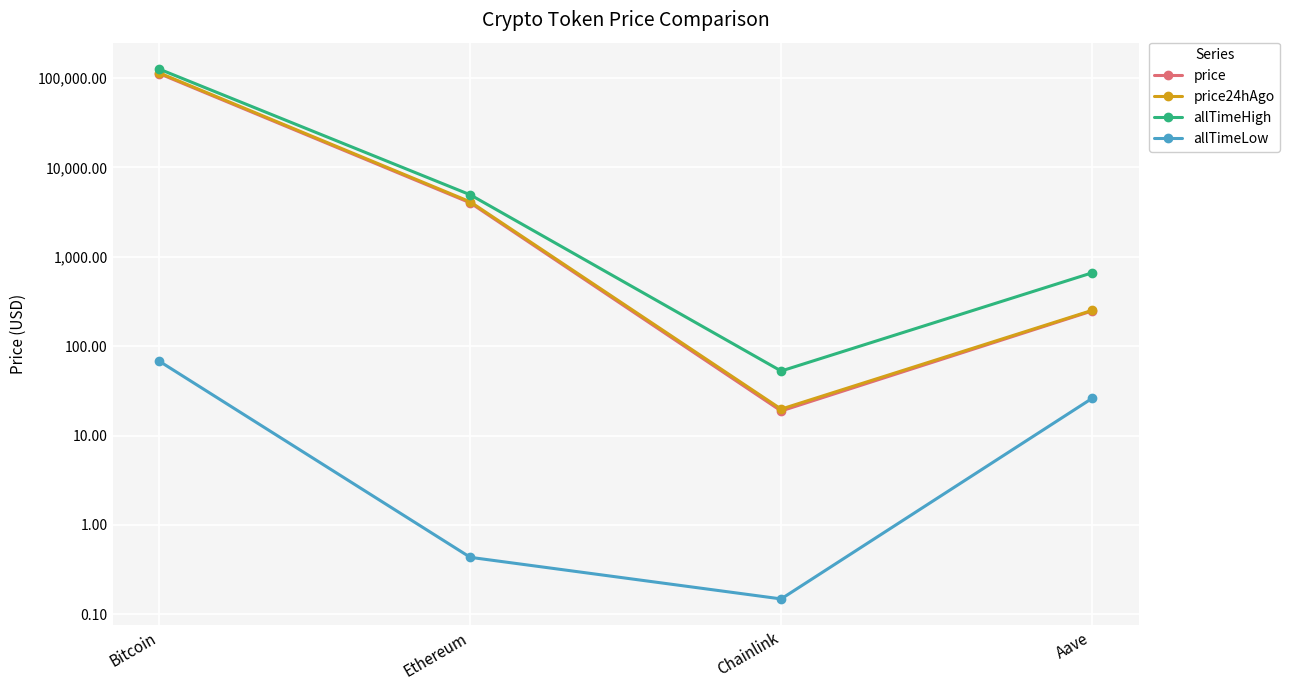

What position from the left is Aave?

4